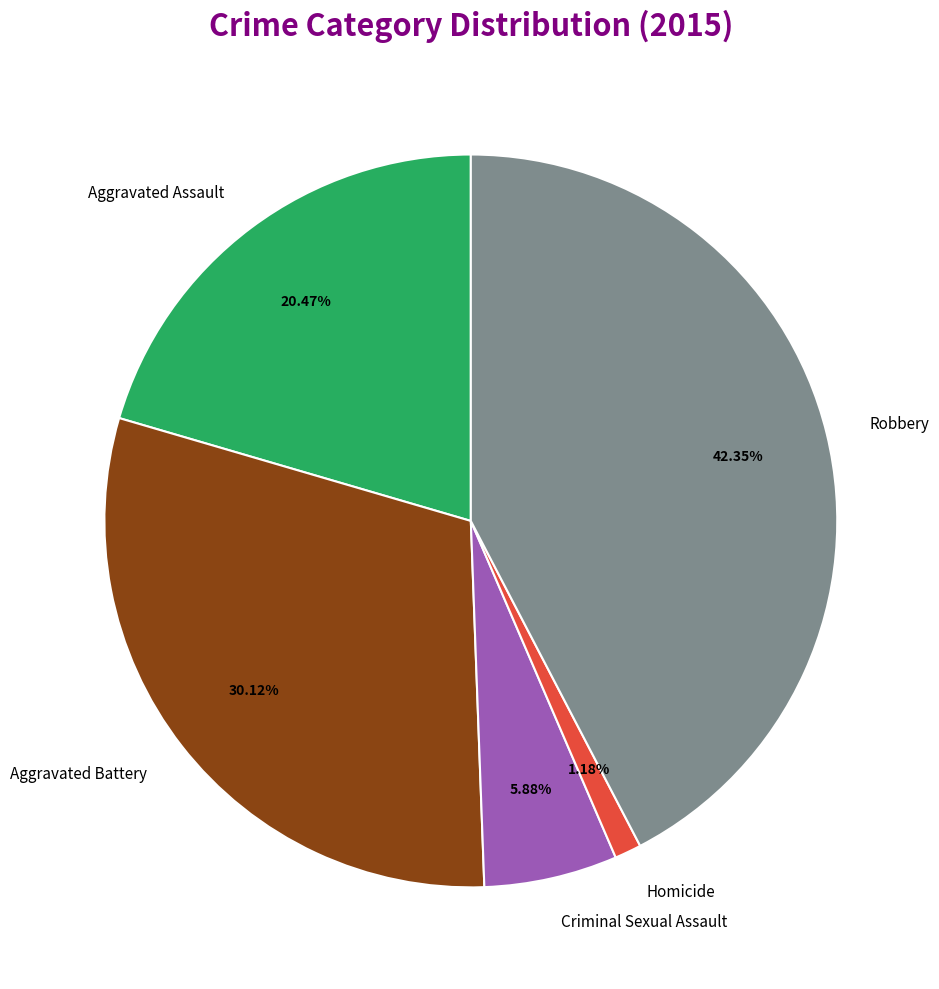

How many segments does this pie chart have?

5